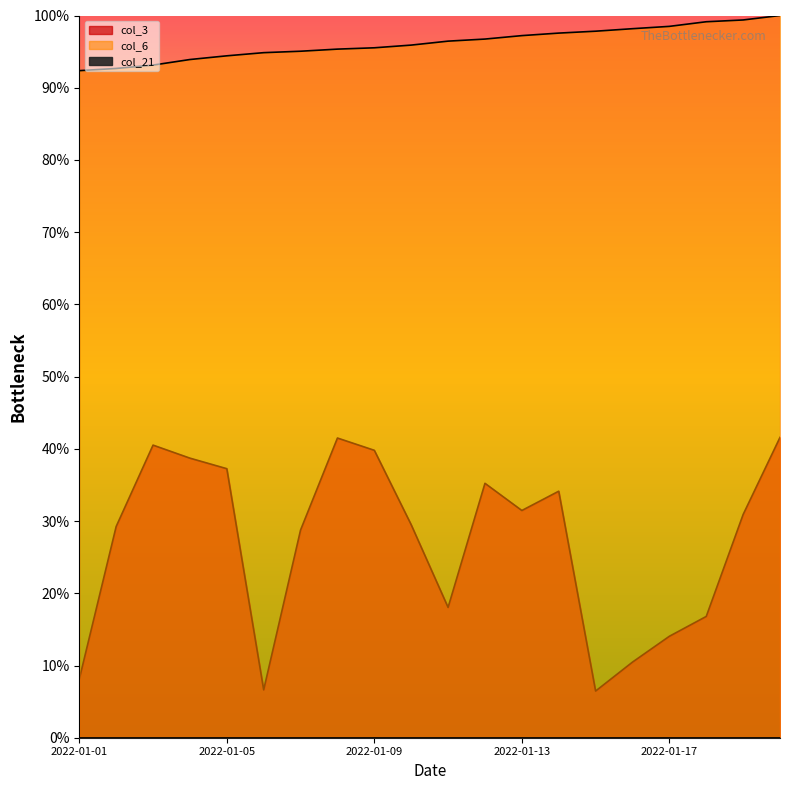

Where is the first local maximum for col_3?

2022-01-03